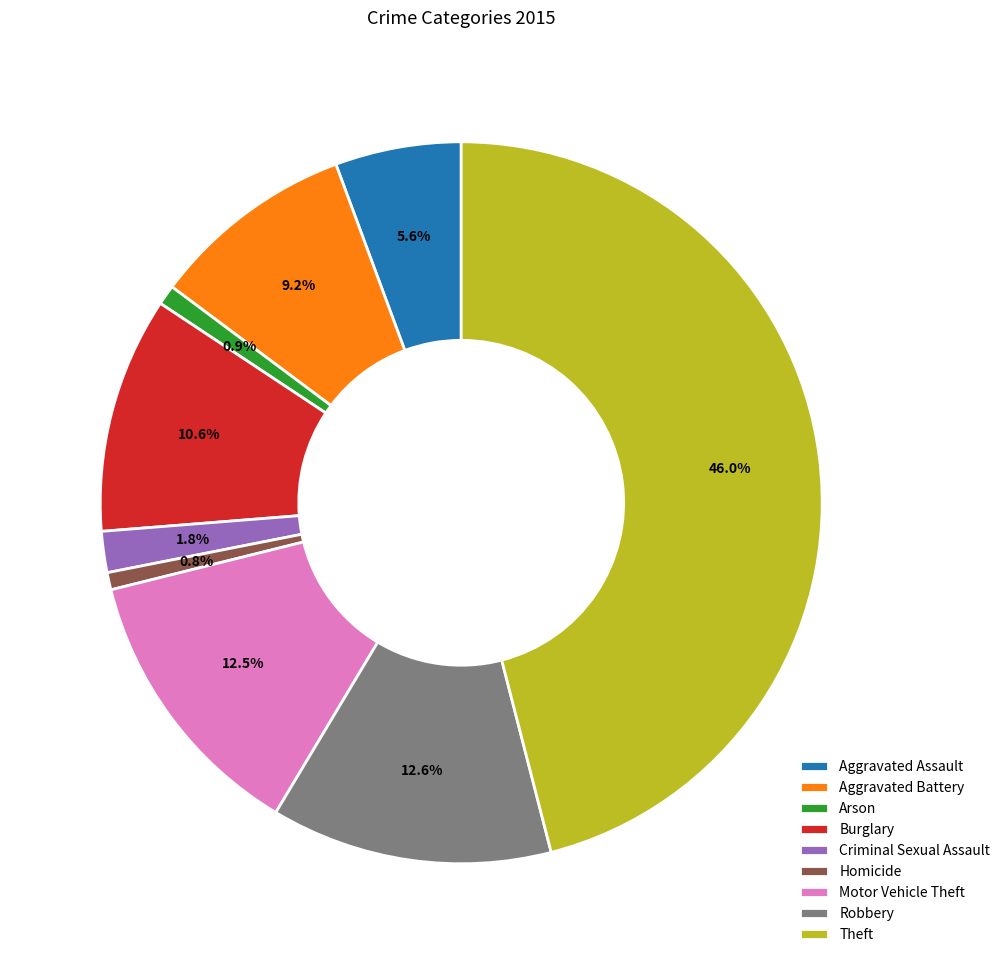

Which category has the biggest portion of the pie?

Theft